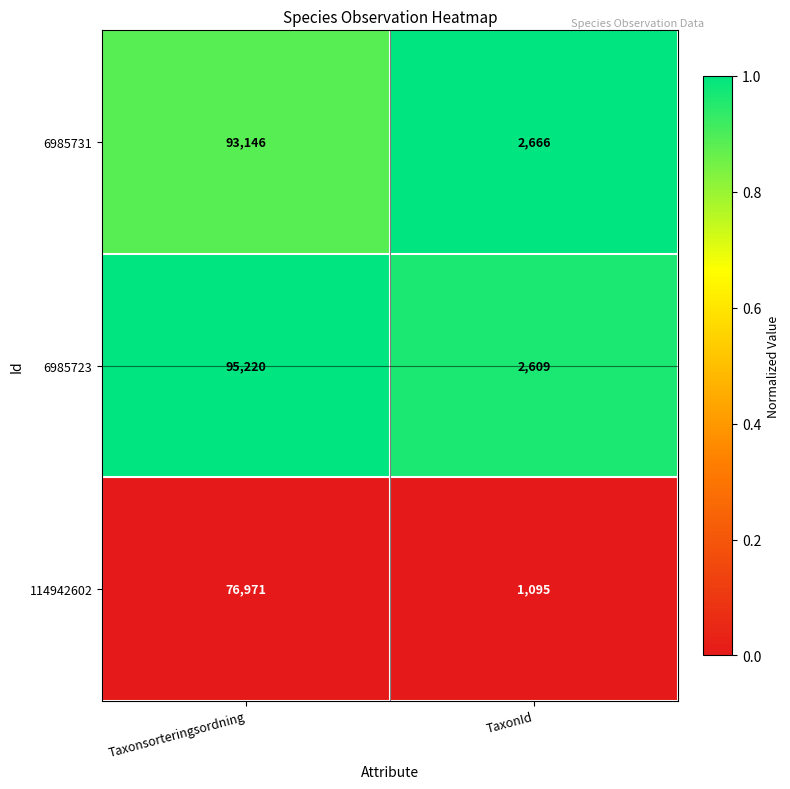

Which series has the largest total across all categories?

6985723